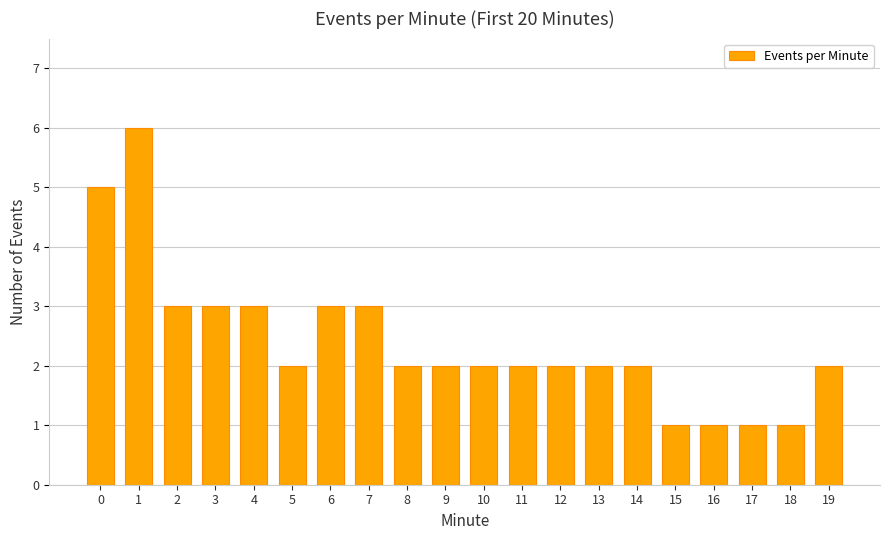

What is the sum of all values?

48